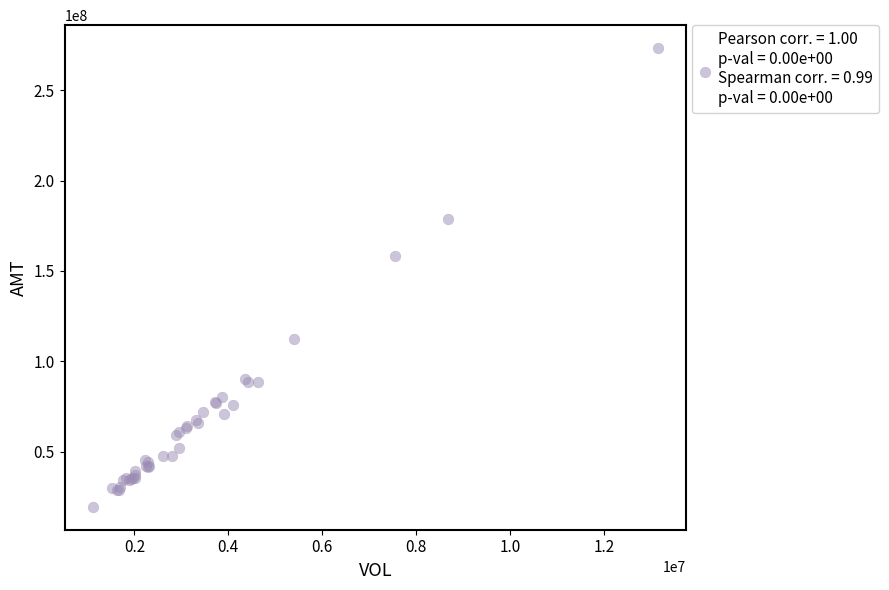

What Y value in the scatter plot is closest to 146397636?

158465057